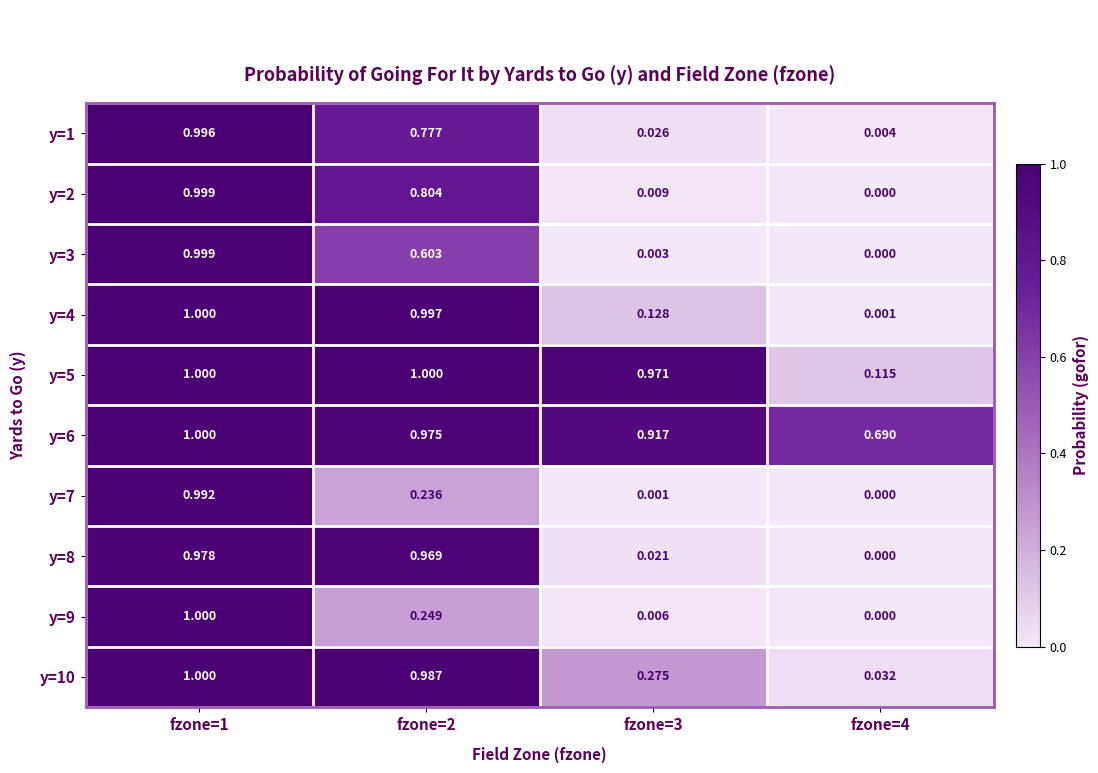

Which series has the largest total across all categories?

y=6